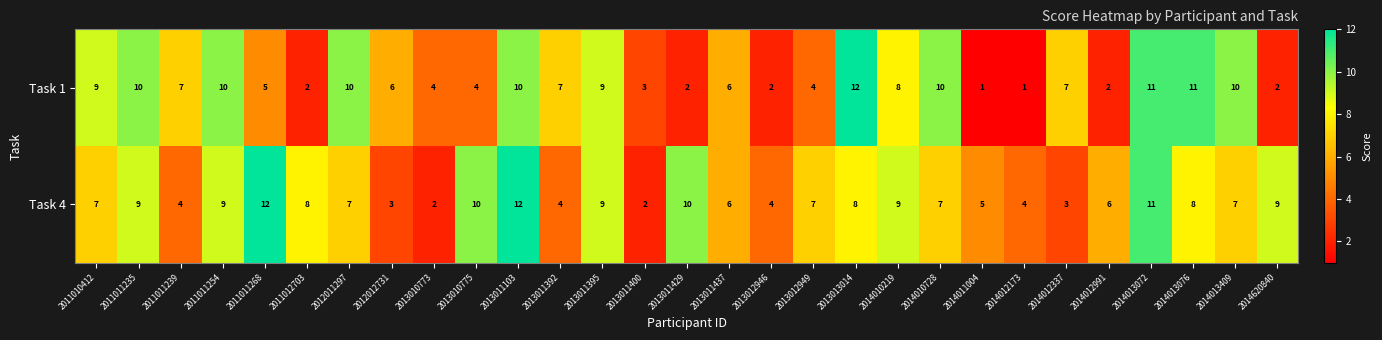

Which series has the largest total across all categories?

Task 4